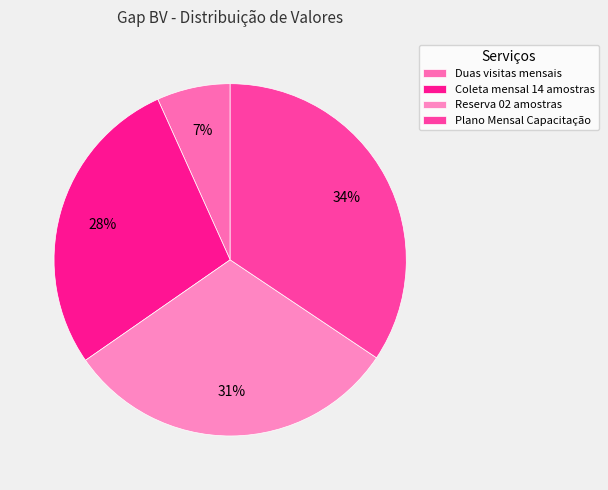

How many segments does this pie chart have?

4